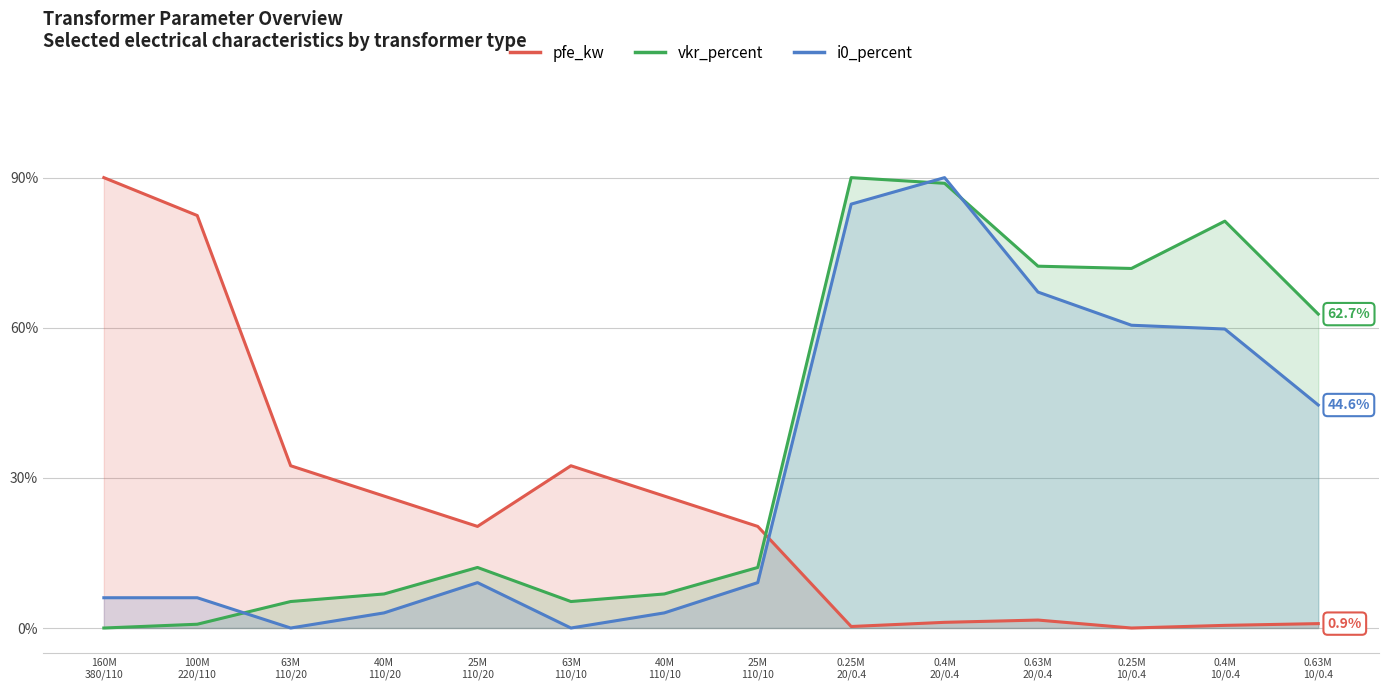

Between 25M
110/10 and 0.4M
10/0.4, which series saw the biggest shift?

vkr_percent